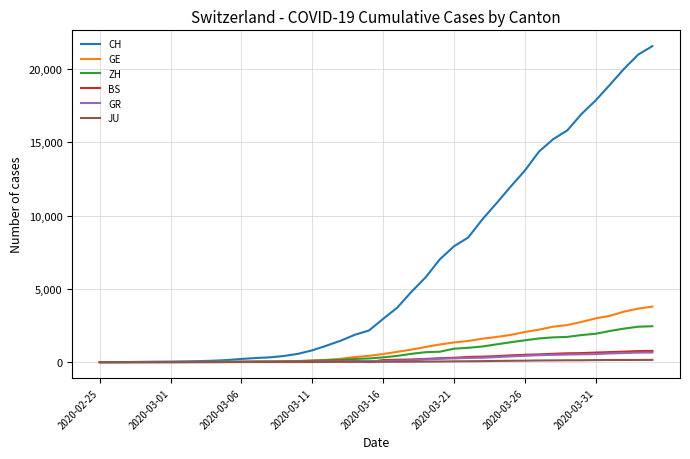

What is the highest value of the GR series?

657